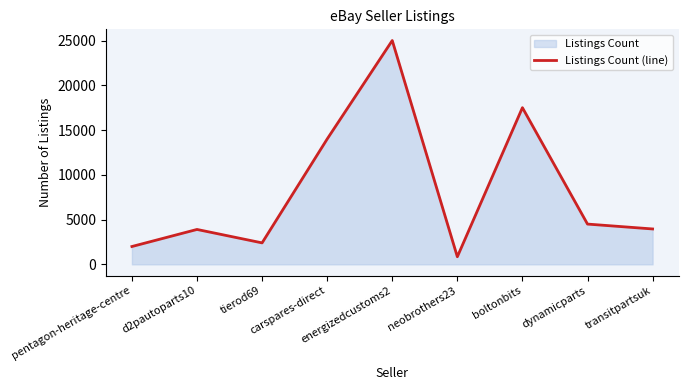

What is the label of the 1st point from the left?

pentagon-heritage-centre